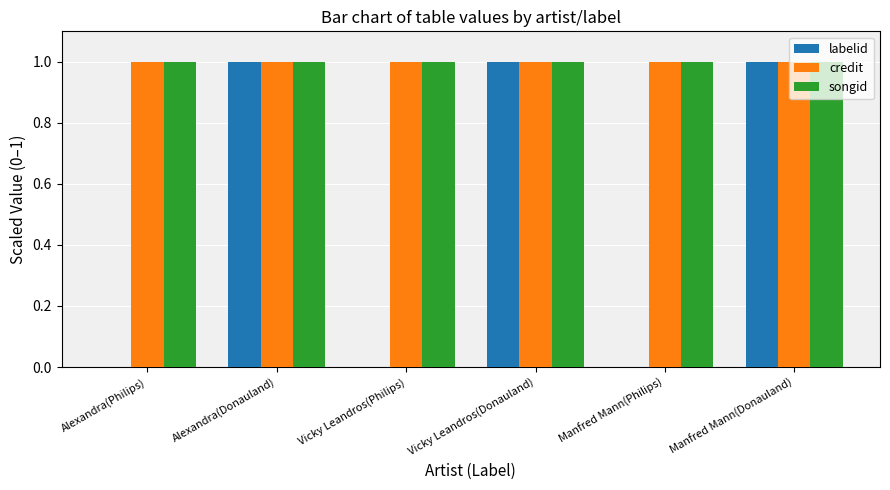

What is the total value across all series at Manfred Mann(Donauland)?

3